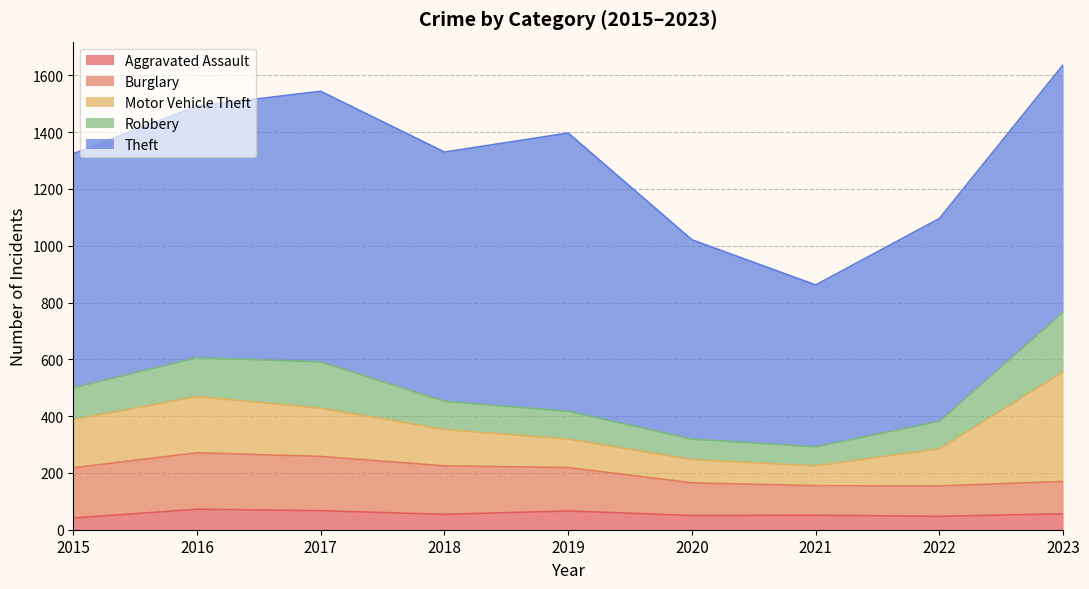

How many series are shown in this chart?

5